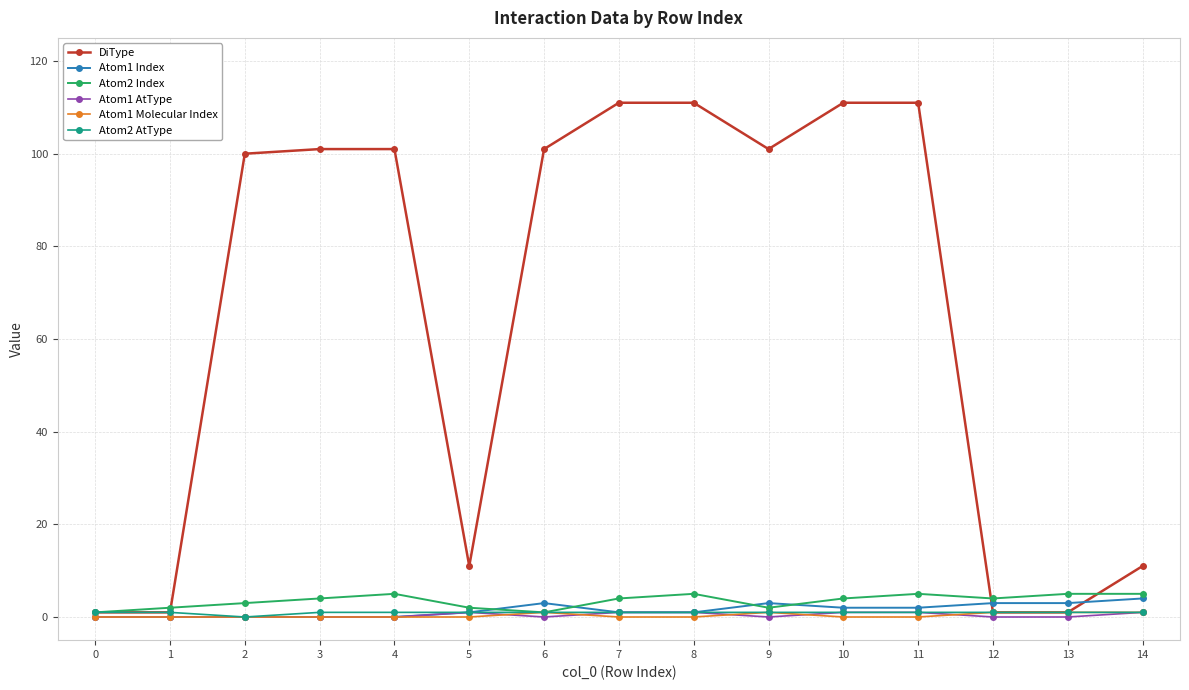

What is the value of the DiType point at the 12th from the left?

111